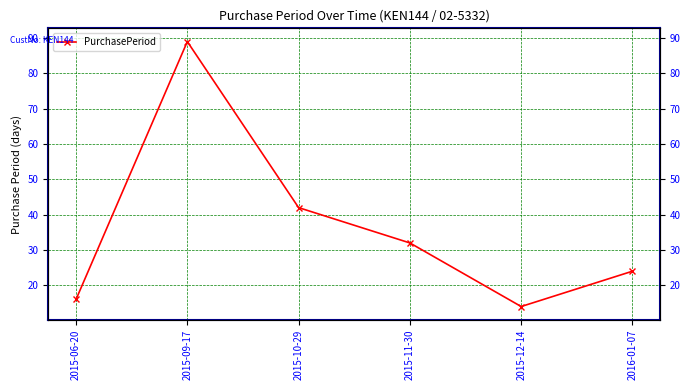

Reading right to left, what are all the values shown in this chart?

24	14	32	42	89	16